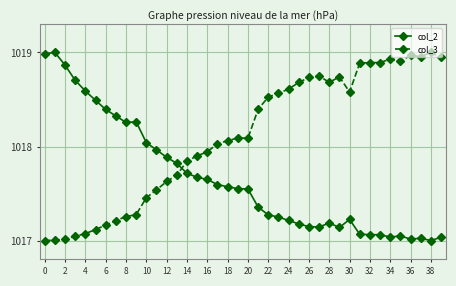

Which series has the largest total across all categories?

col_3